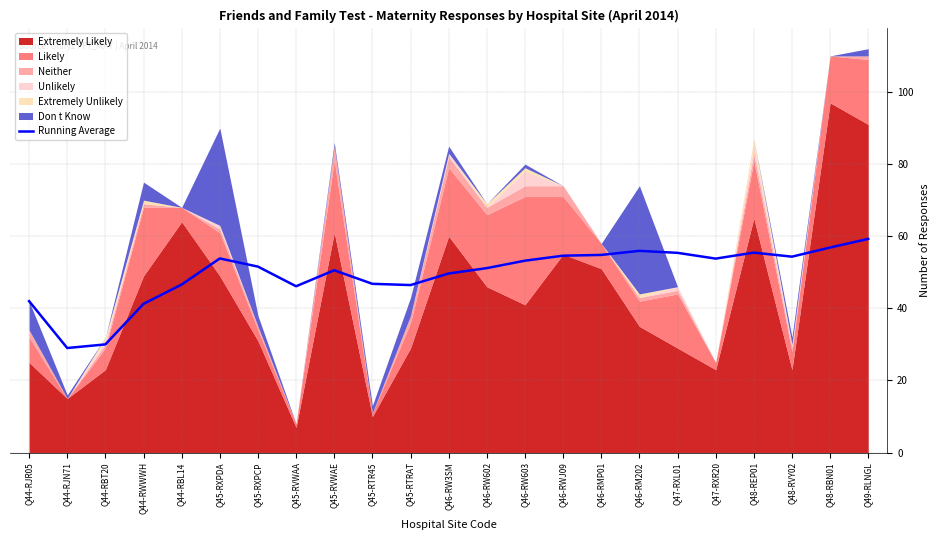

Where is the first local maximum?

Q45-RXPDA